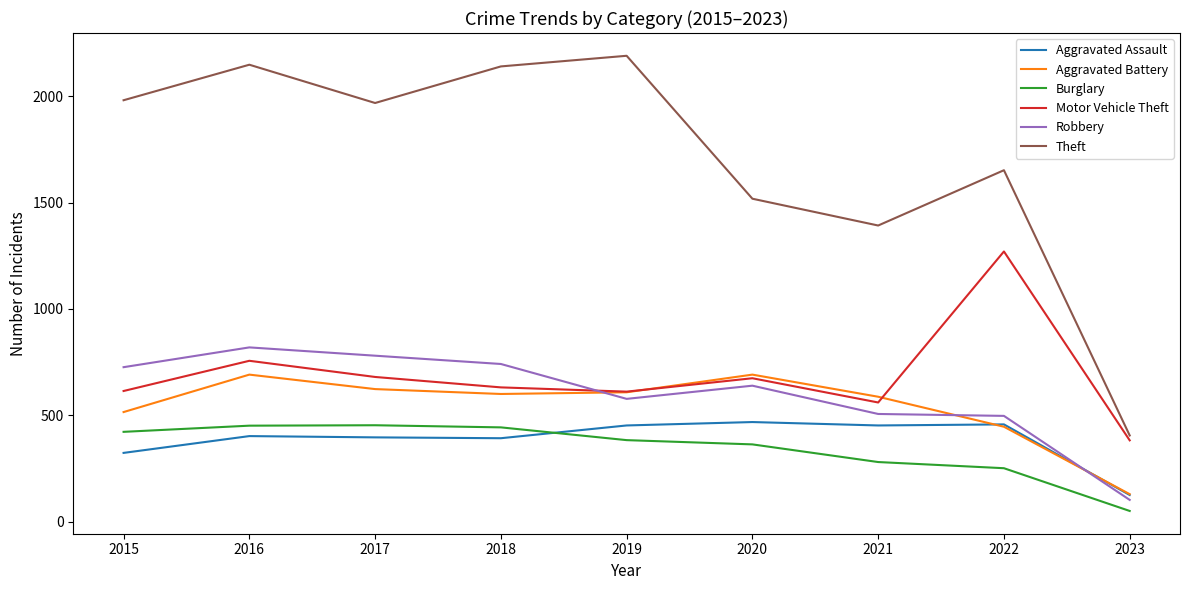

What is the difference between the maximum and minimum values in the Theft series?

1785